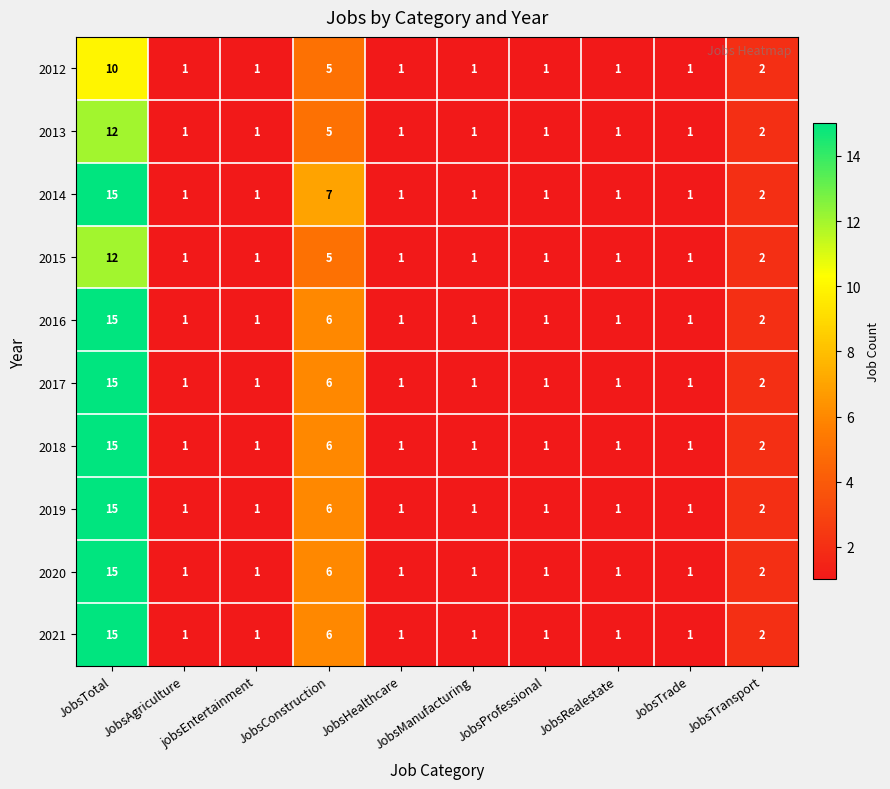

Which series has the largest total across all categories?

2014